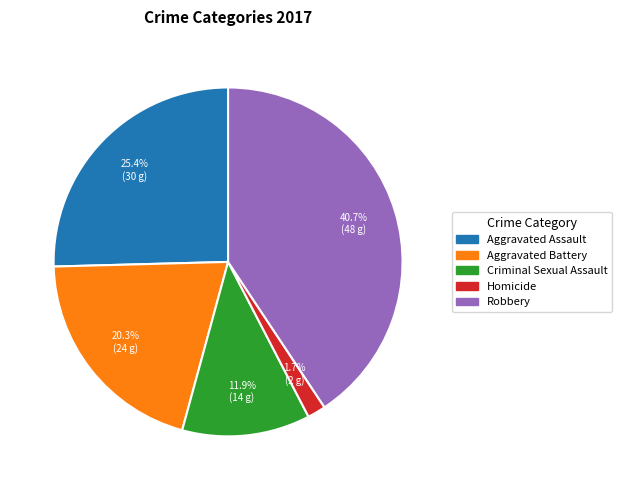

Between Aggravated Battery and Criminal Sexual Assault, which is larger?

Aggravated Battery